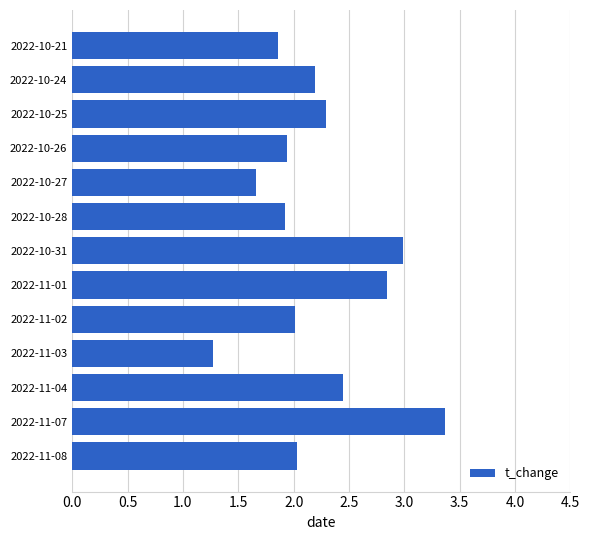

What value does the data have at 2022-11-03?

1.3